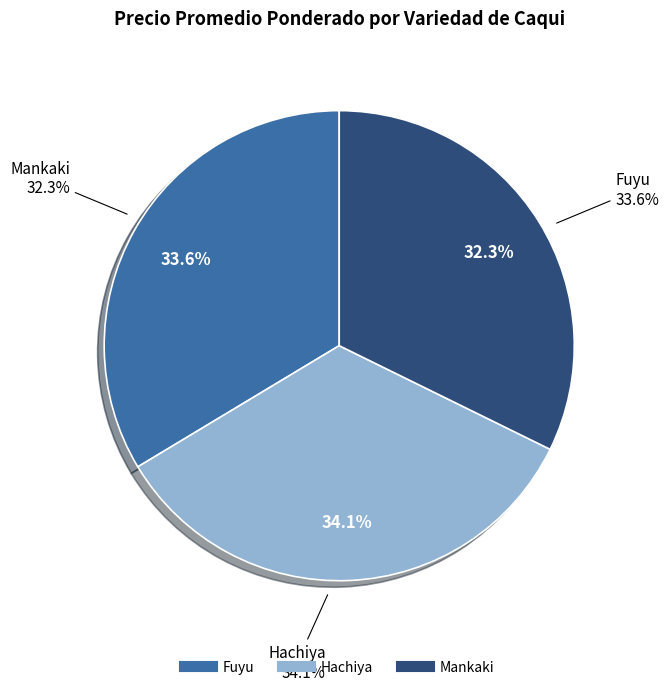

Does Fuyu Segunda account for over 50% of the chart?

No